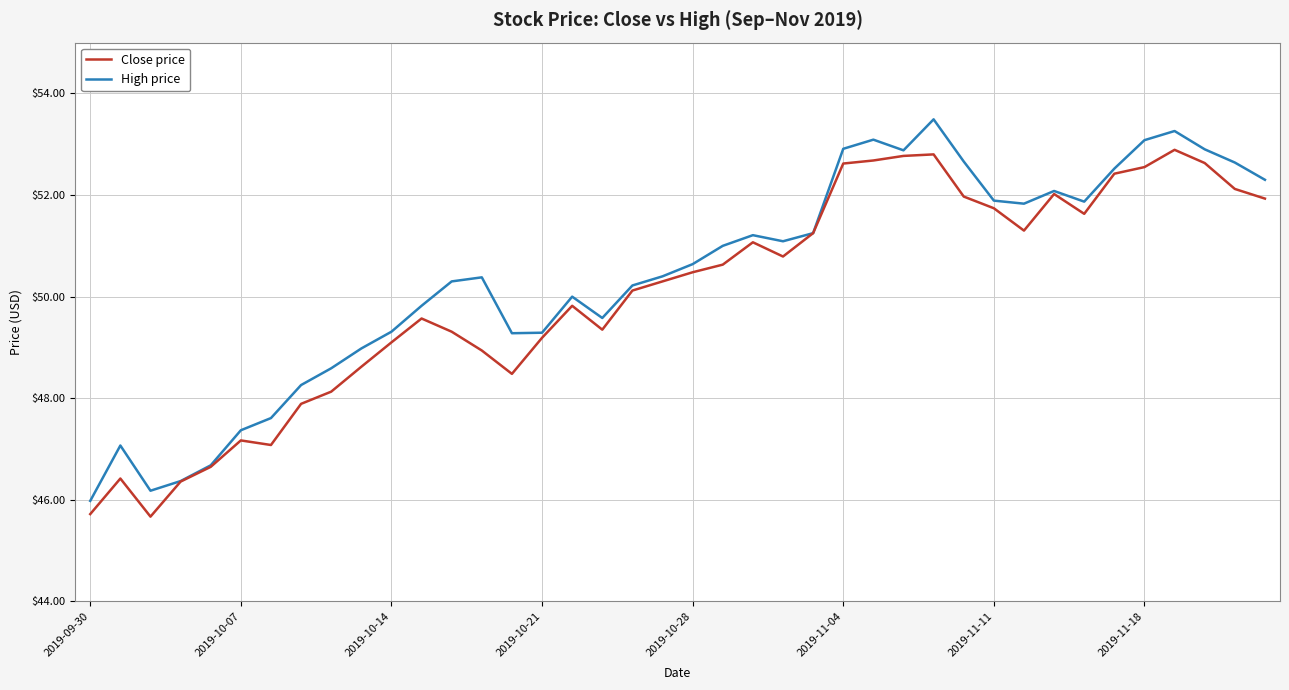

What are all the series names shown in the legend?

Close price, High price